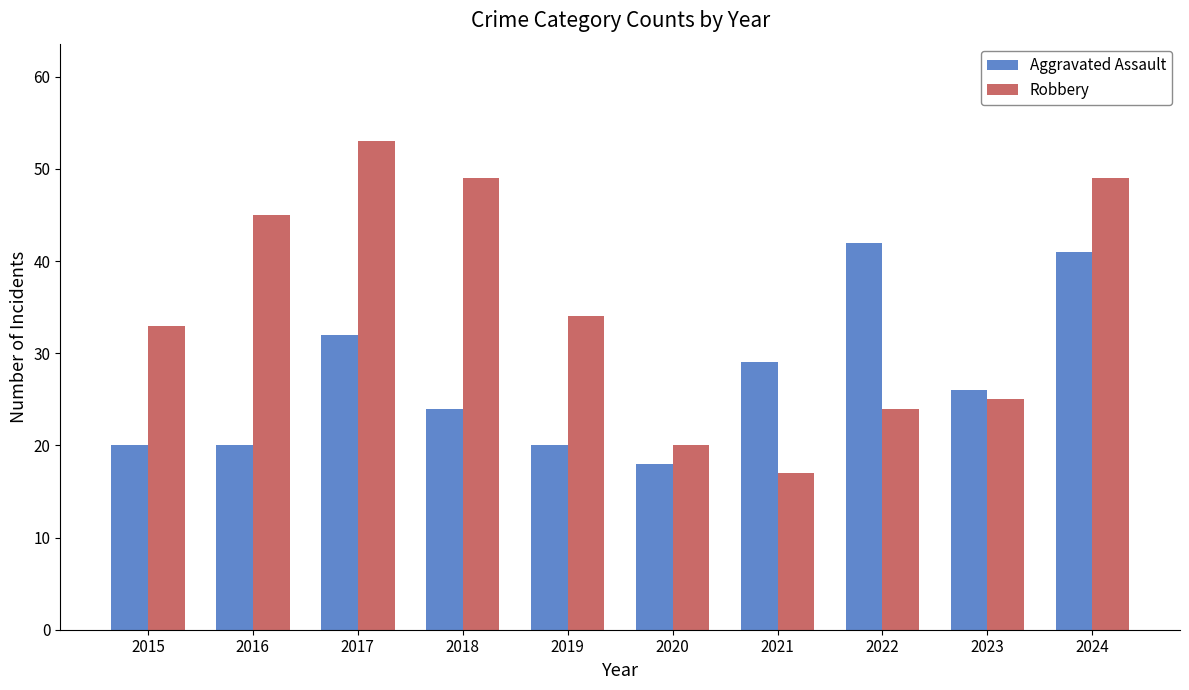

Reading left to right, list all the values displayed in this chart.

Aggravated Assault: 20	20	32	24	20	18	29	42	26	41
Robbery: 33	45	53	49	34	20	17	24	25	49